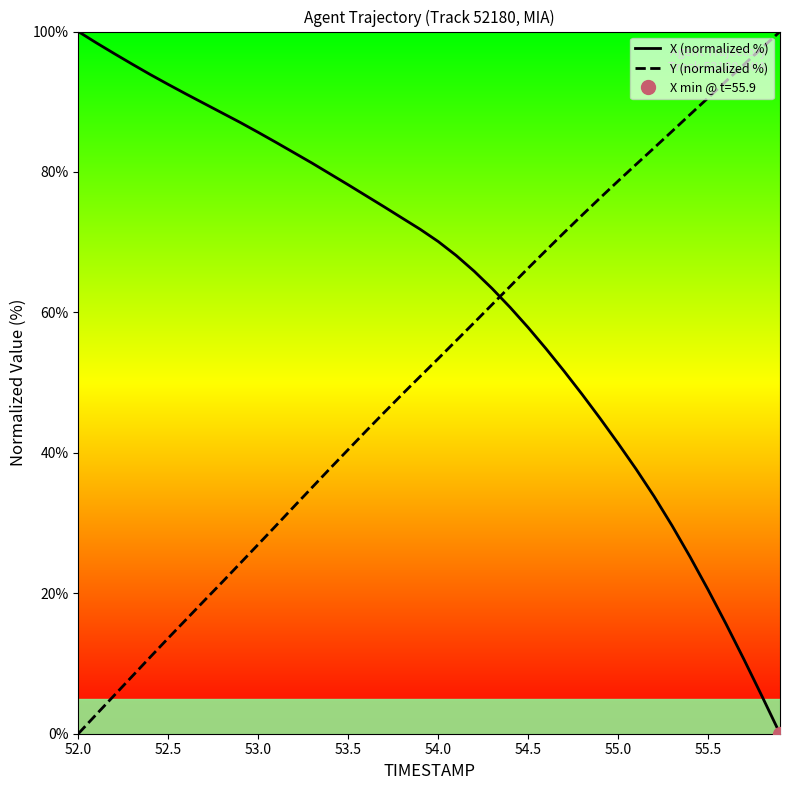

True or false: Y (normalized %) has a value of 112.5 at 55.0.

False